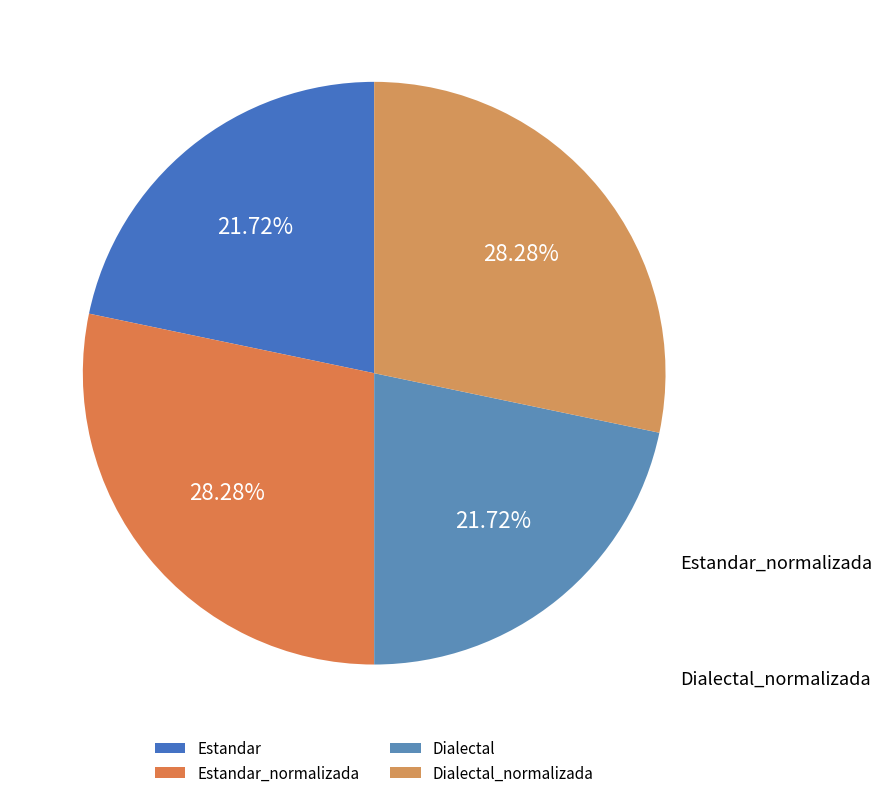

Does Estandar_normalizada represent more than half of the total?

No